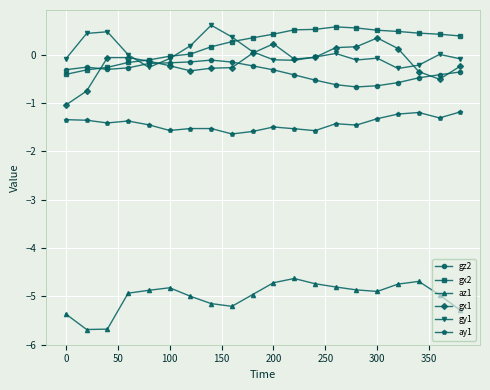

What is the minimum value shown in the chart?

-5.7